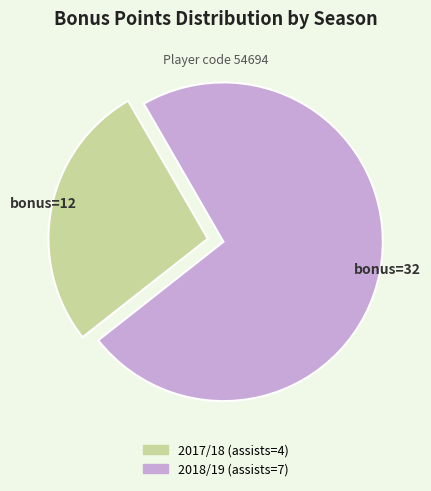

True or false: 2018/19 (assists=7) accounts for 73% of the total.

True